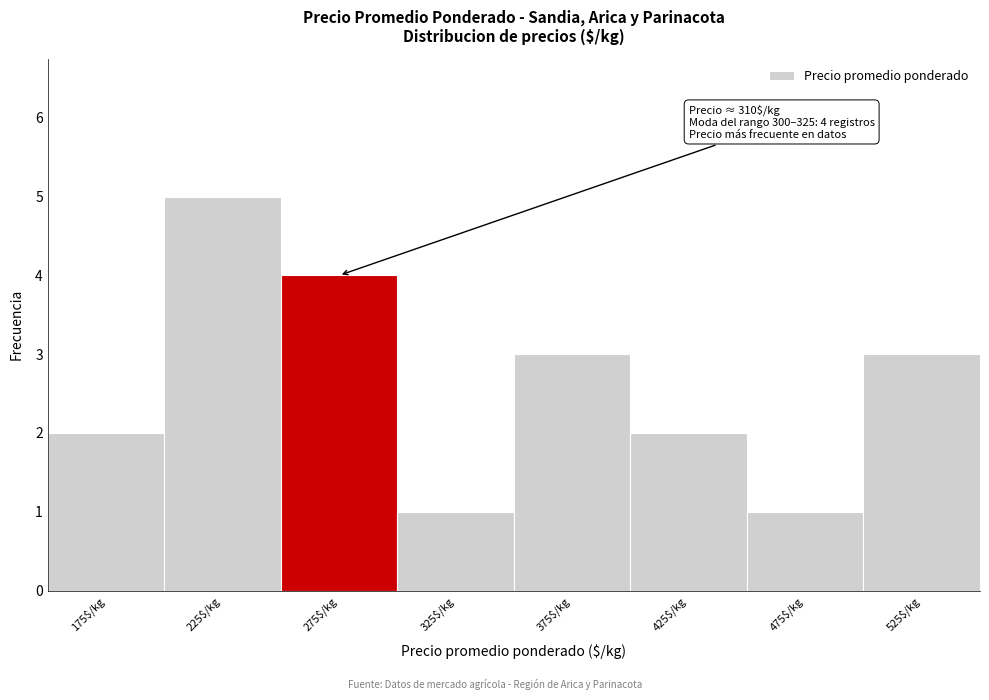

Reading left to right, extract all data points from this chart.

2	5	4	1	3	2	1	3